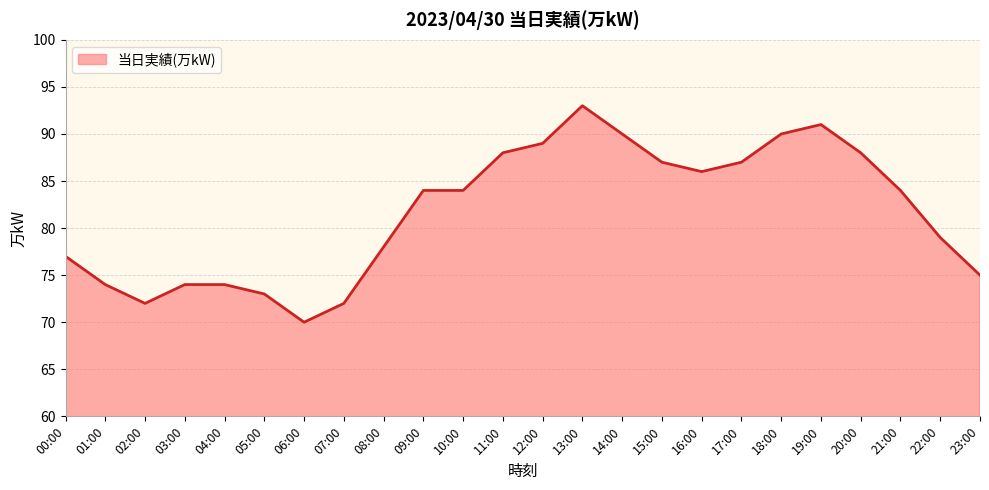

How many lines are shown in the chart?

1